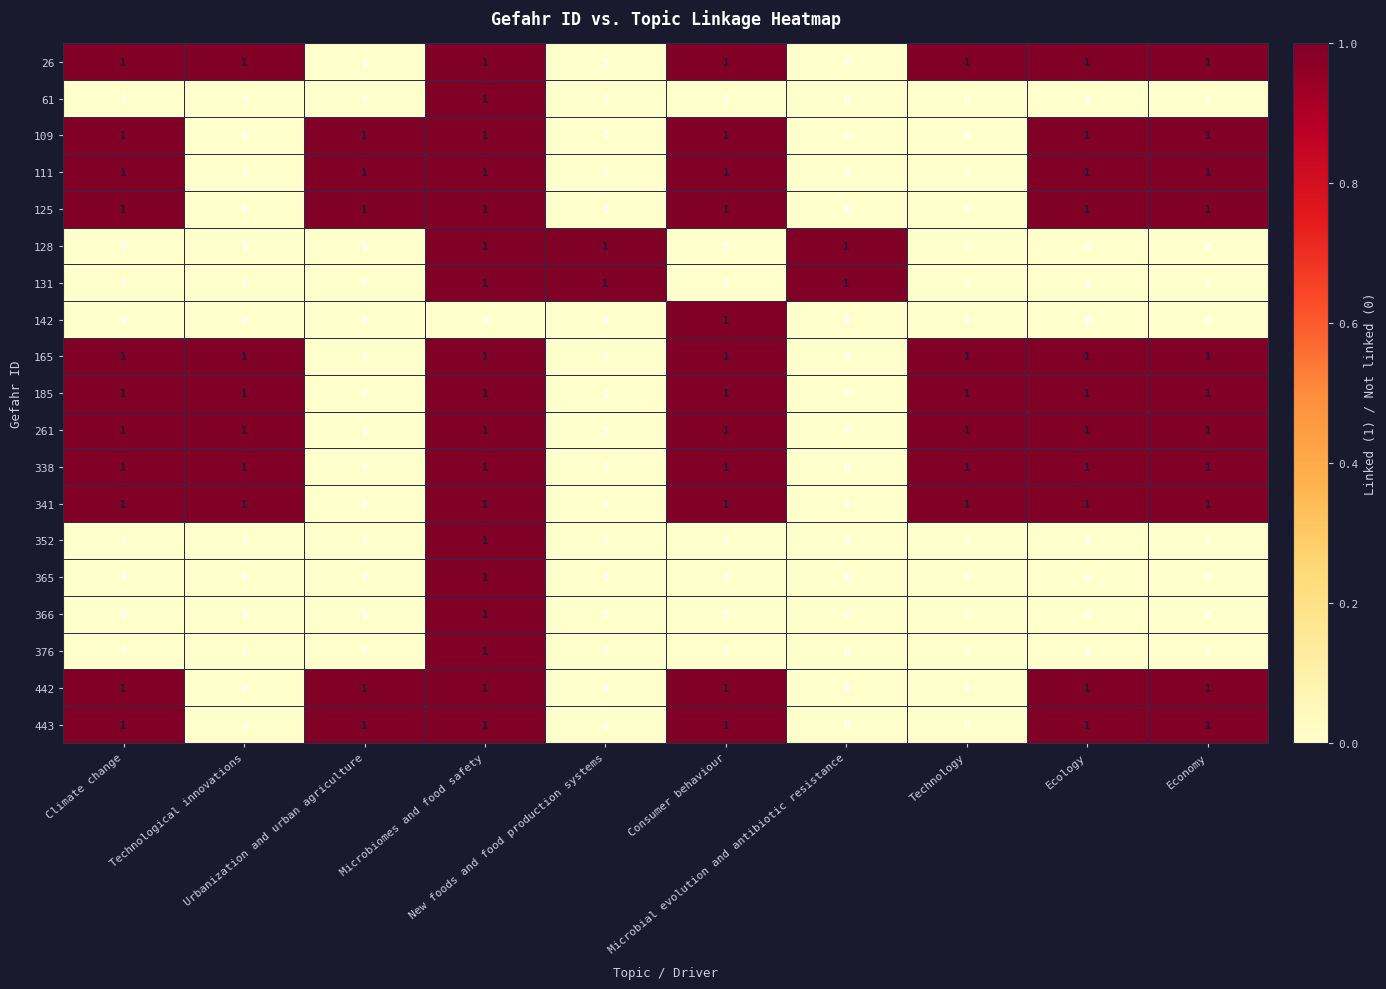

What is the sum of all 109 values?

6